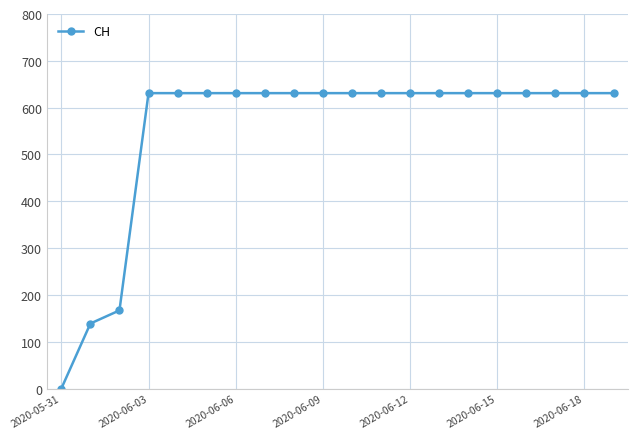

What is the sum of all values?

11033